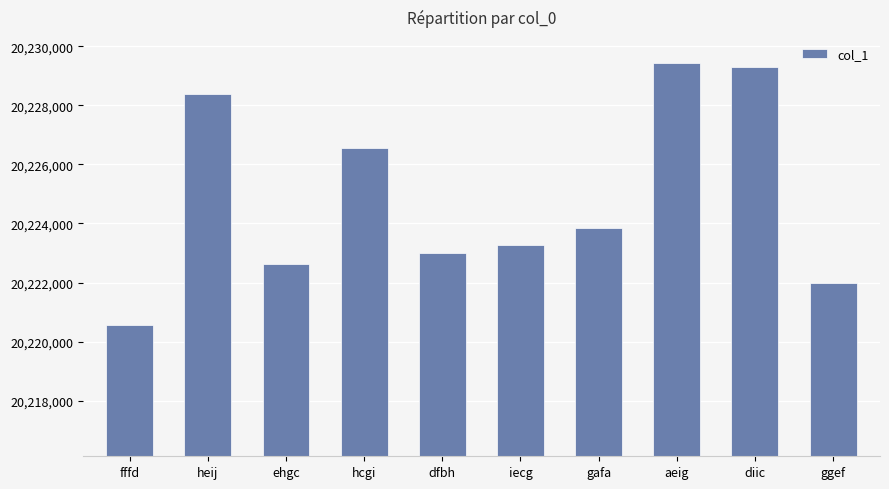

What is the difference between the values at iecg and heij?

5100